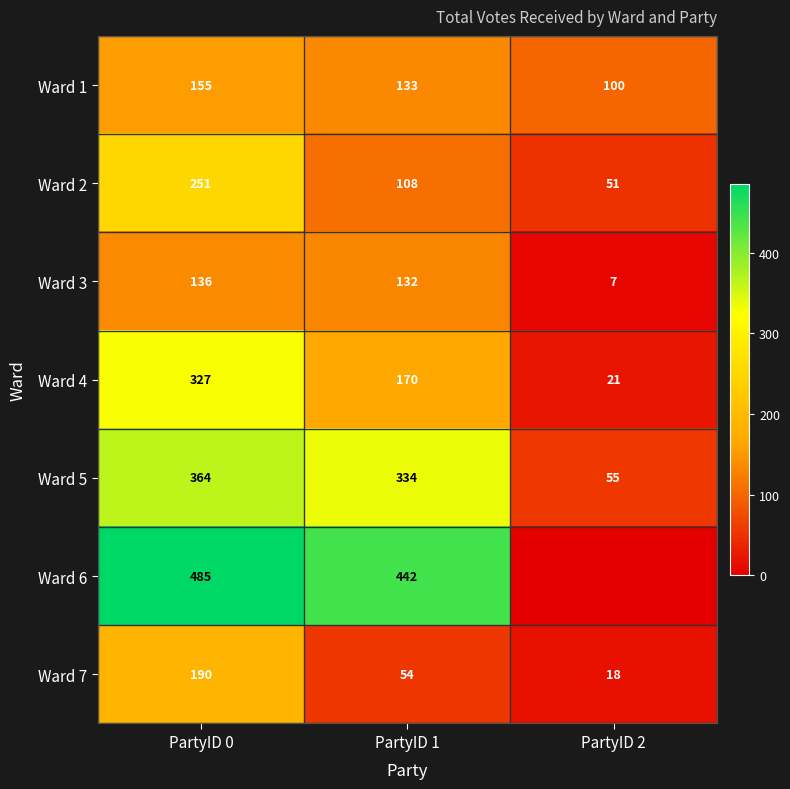

How many data points in Ward 4 are less than 170?

1